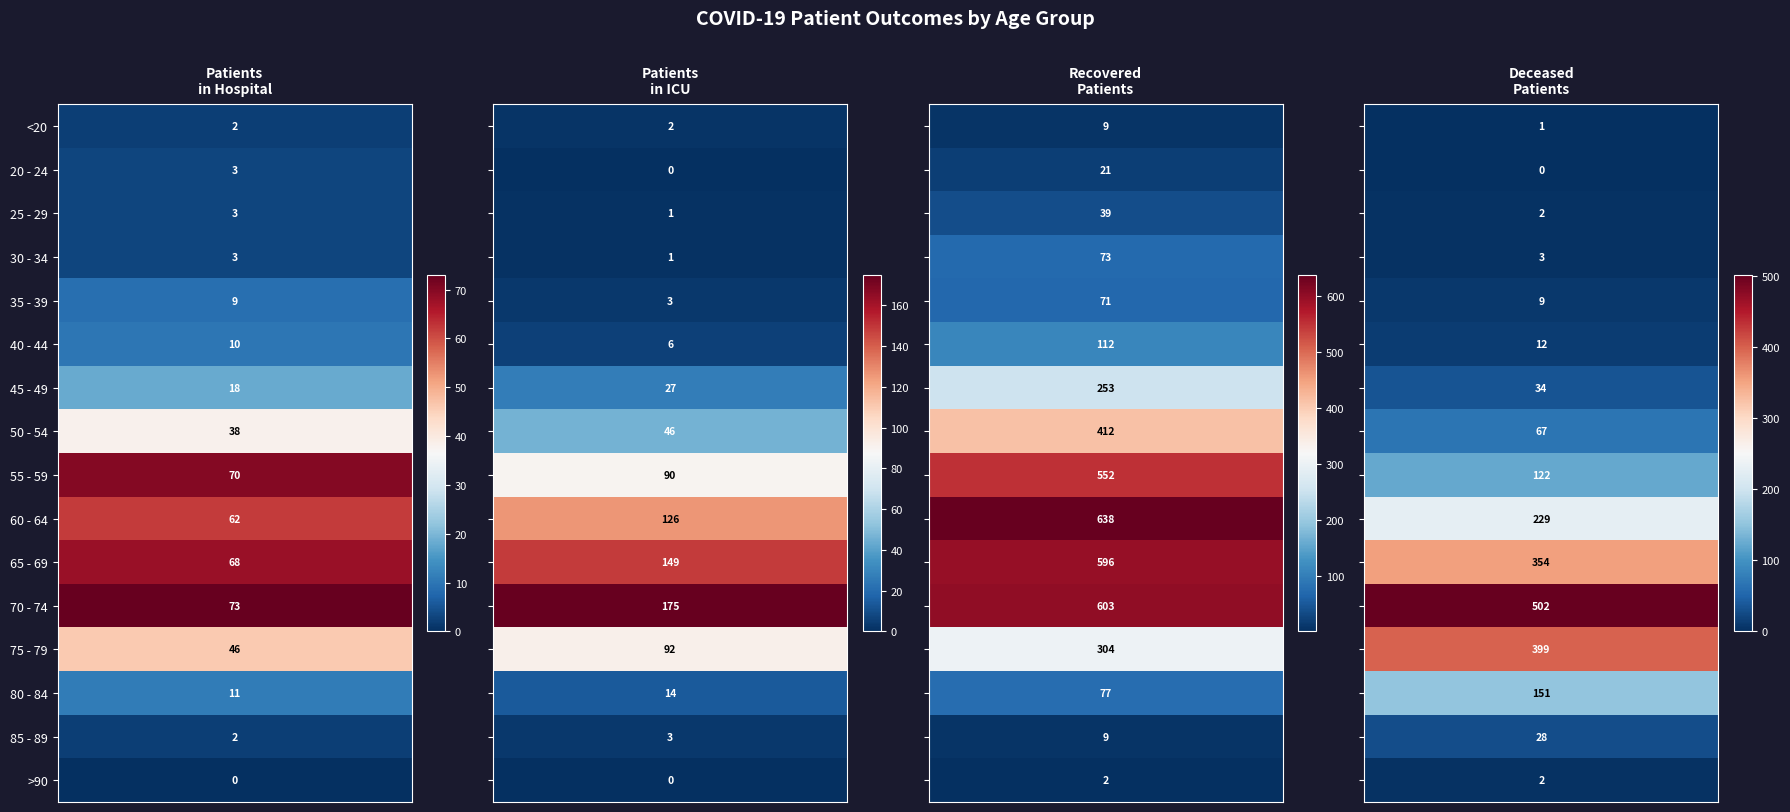

True or false: 60 - 64 has a value of 62 at 0.

True